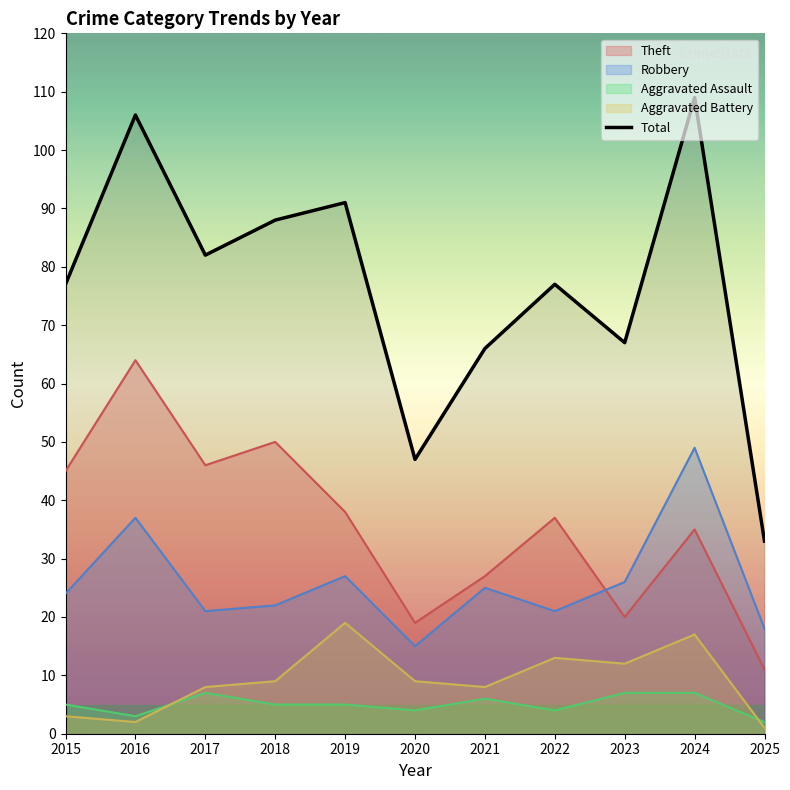

Which category has the highest value across all series?

2024